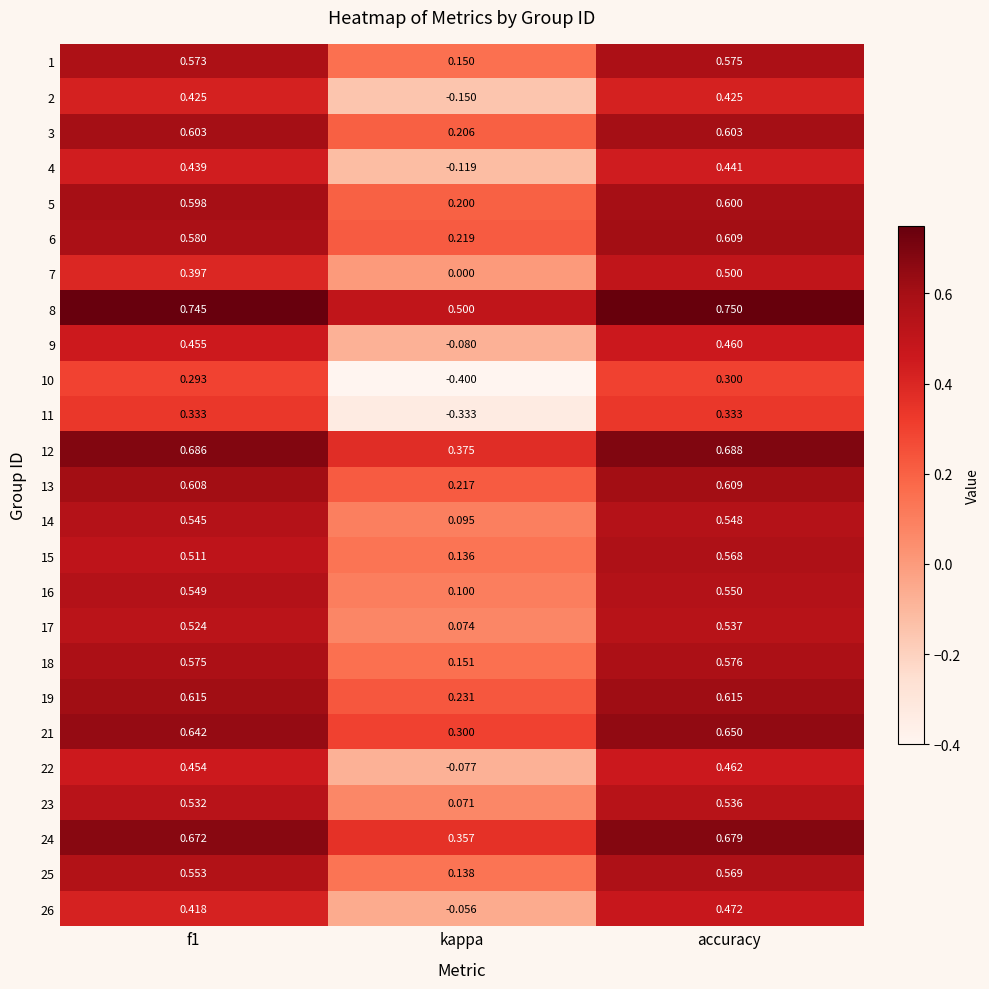

At which category does the chart reach its minimum across all series?

kappa